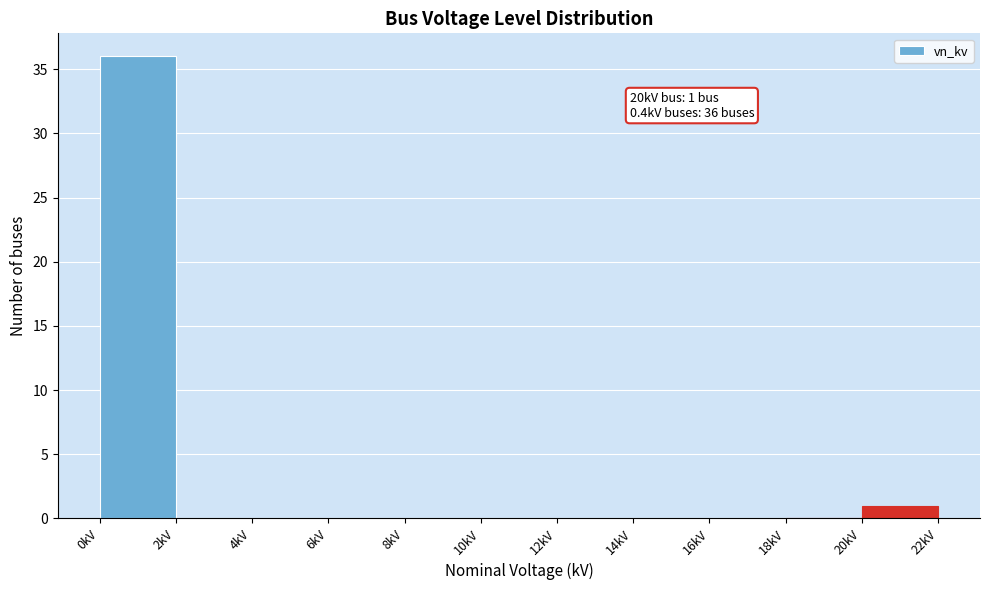

Over which range of the x-axis is the bar tallest?

0 to 2